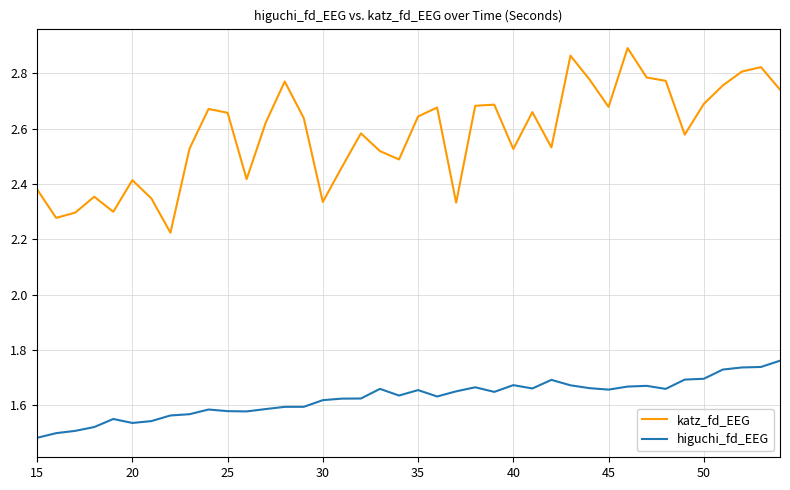

Which series has the largest total across all categories?

katz_fd_EEG